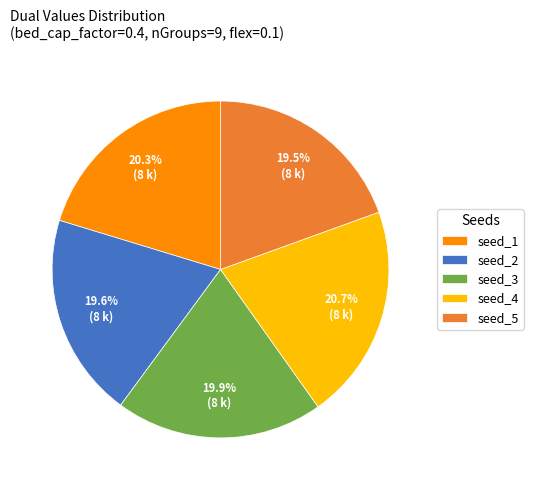

What is the ratio of the value at seed_1 to the value at seed_5?

1.0